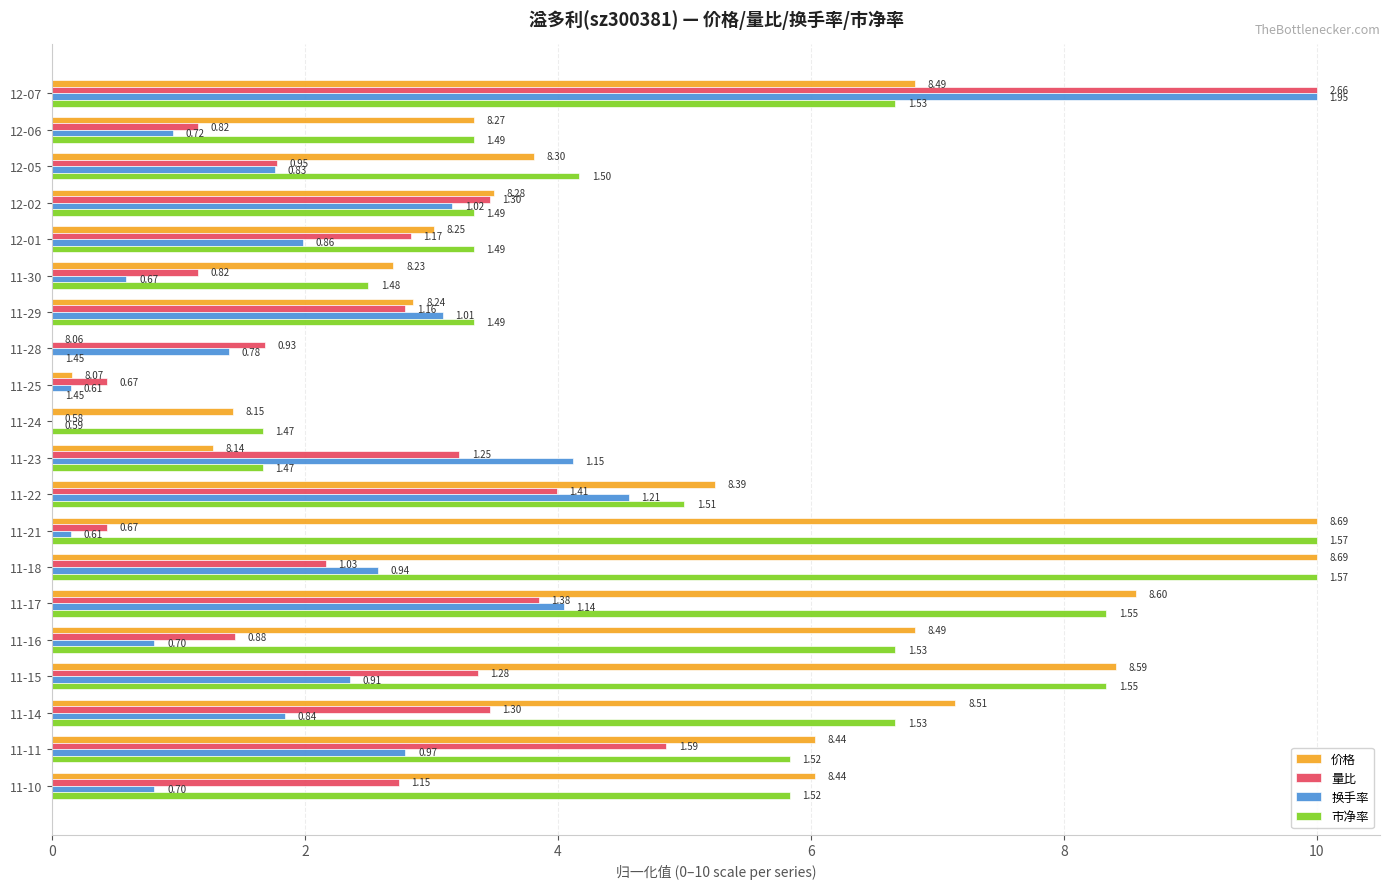

Which series has the largest total across all categories?

价格